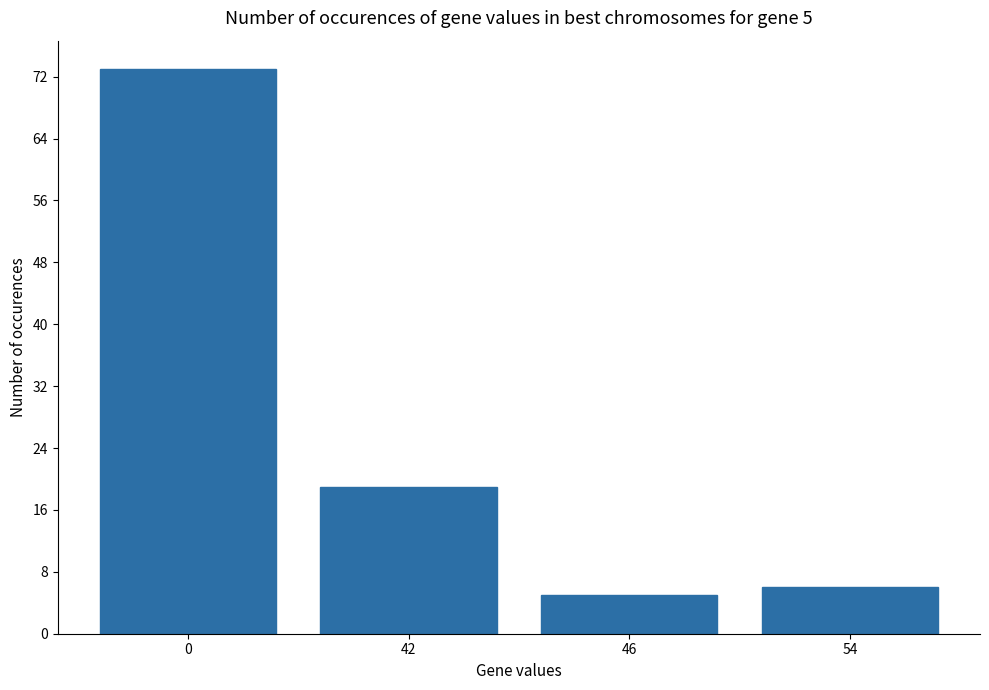

True or false: the data shows 6 at 54.

True